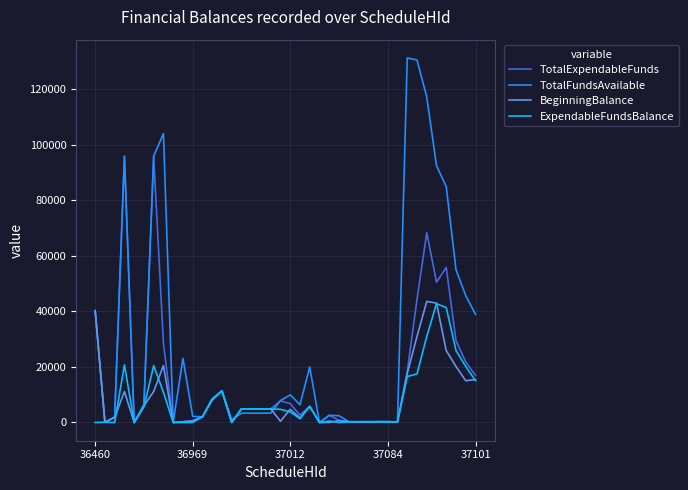

What is the greatest value displayed?

131186.4